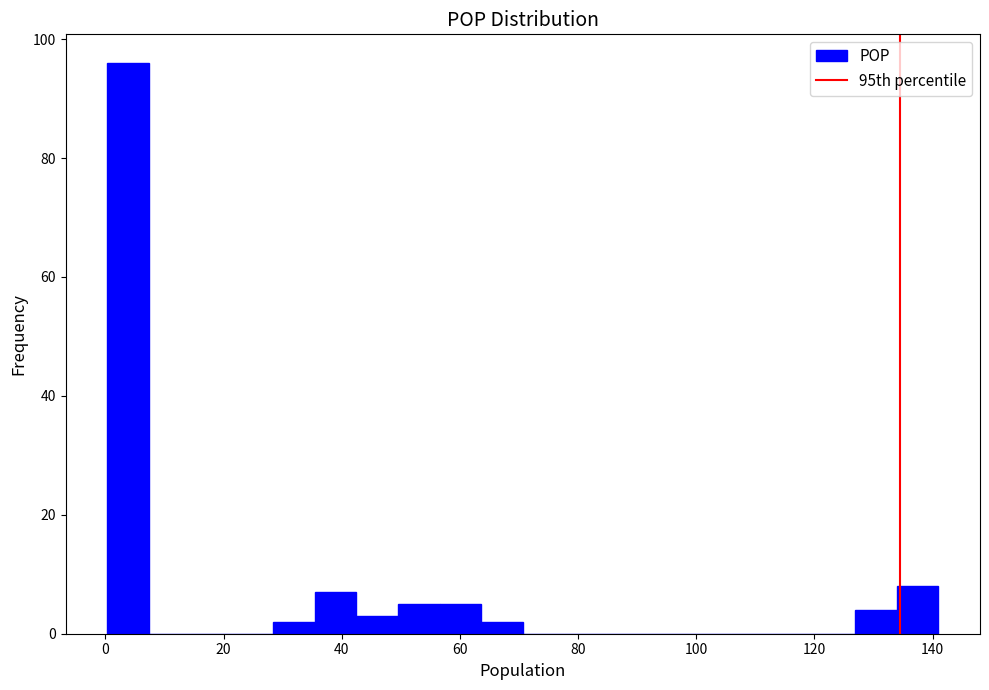

Around what value on the x-axis is the tallest bar? Give the approximate position of its centre, as read against the axis.

4